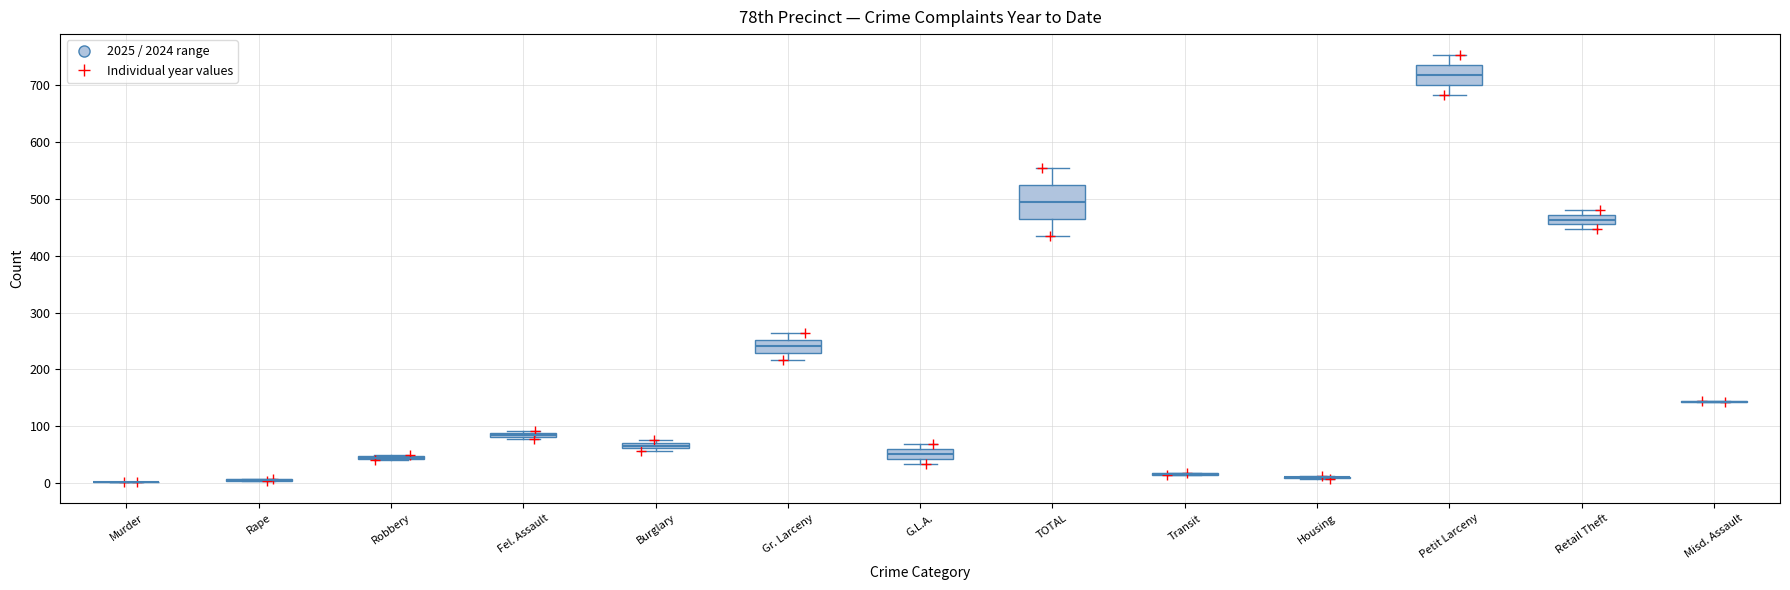

Where is the lower edge of the box for Burglary on the y-axis? The values are not printed on the chart, so give them approximately, as read against the axis.

60